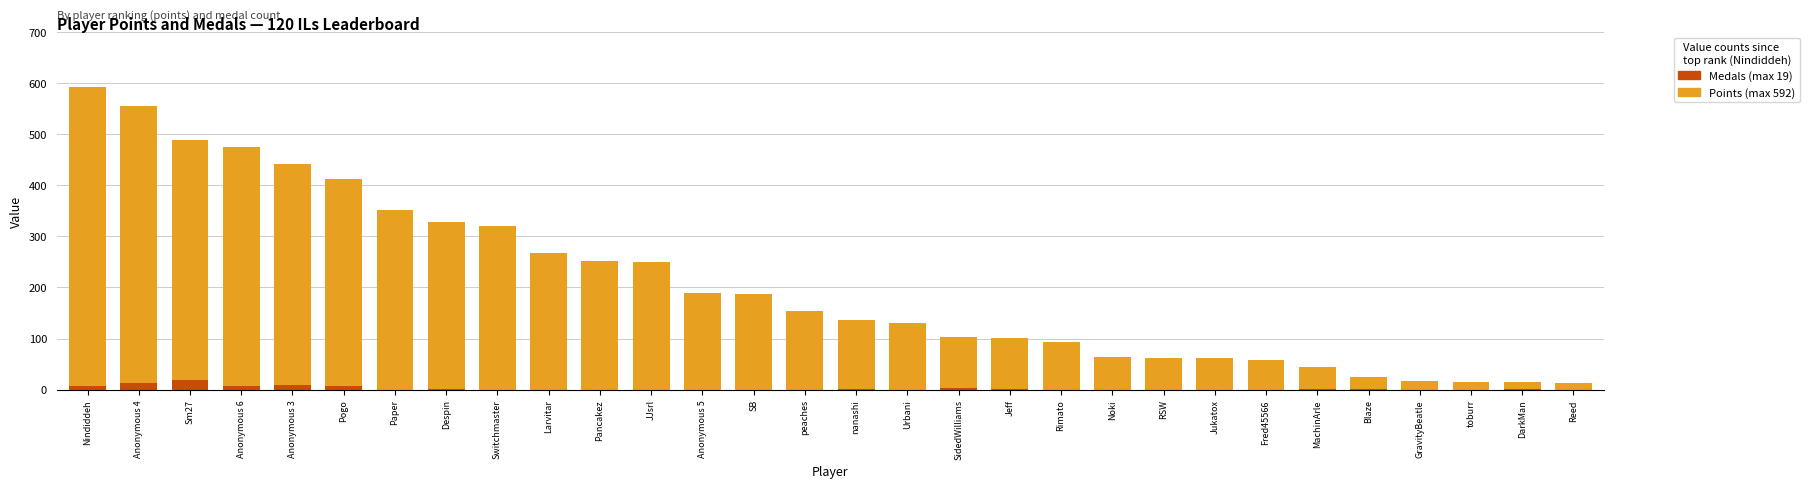

What is the label of the 12th bar from the right?

Jeff